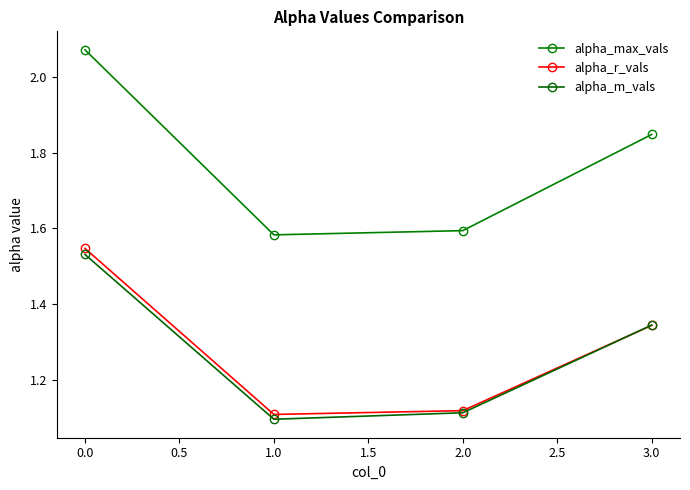

True or false: alpha_r_vals has more than 2 points higher than both neighbors.

False